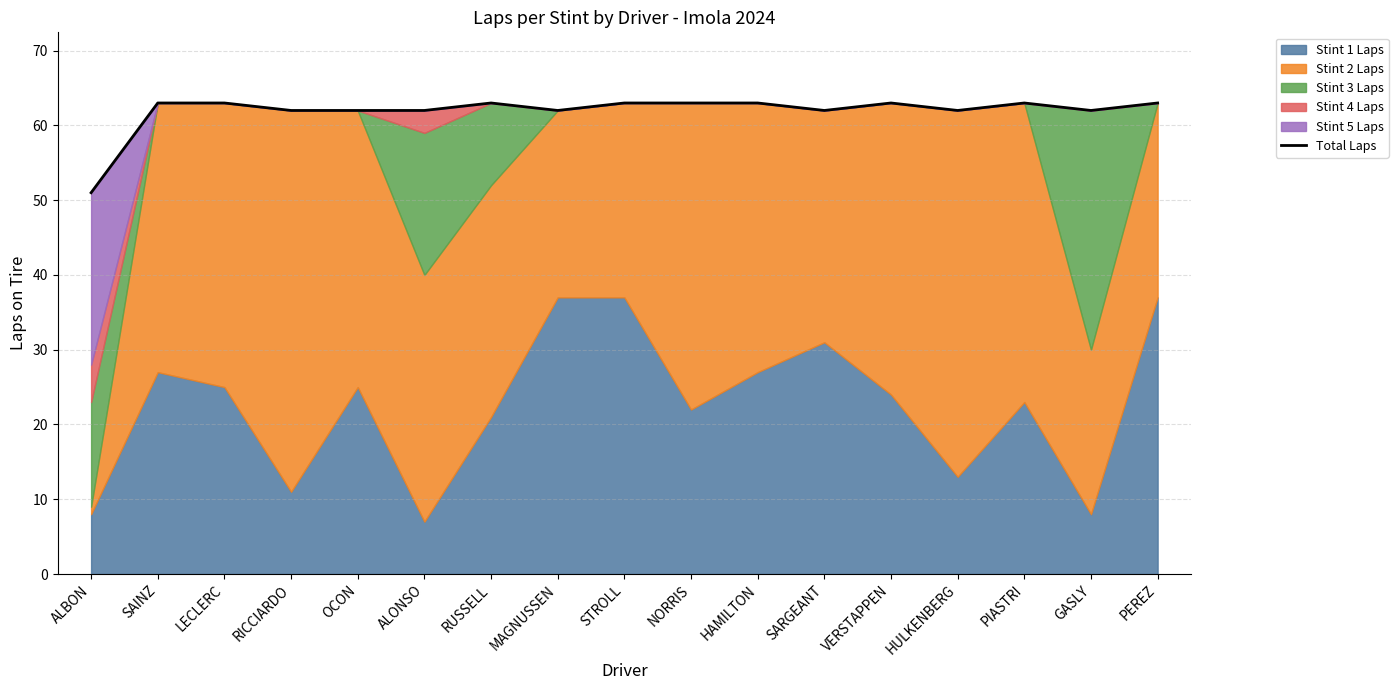

Reading left to right, extract all data points from this chart.

ALBON=51	SAINZ=63	LECLERC=63	RICCIARDO=62	OCON=62	ALONSO=62	RUSSELL=63	MAGNUSSEN=62	STROLL=63	NORRIS=63	HAMILTON=63	SARGEANT=62	VERSTAPPEN=63	HULKENBERG=62	PIASTRI=63	GASLY=62	PEREZ=63